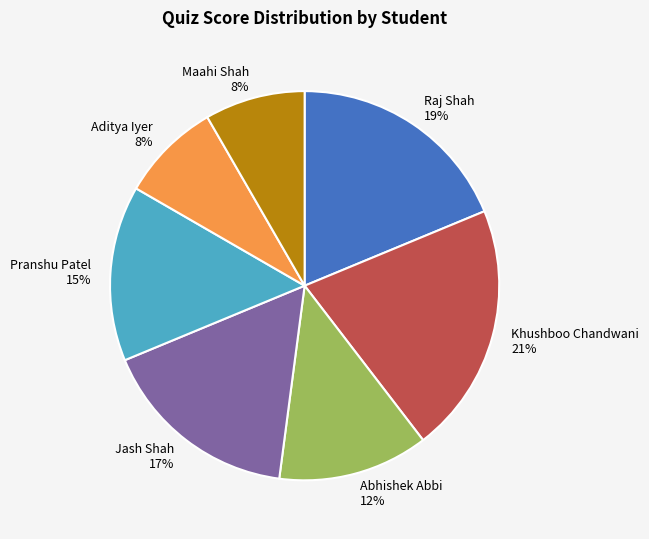

Is the sum of Khushboo Chandwani and Maahi Shah greater than half?

No